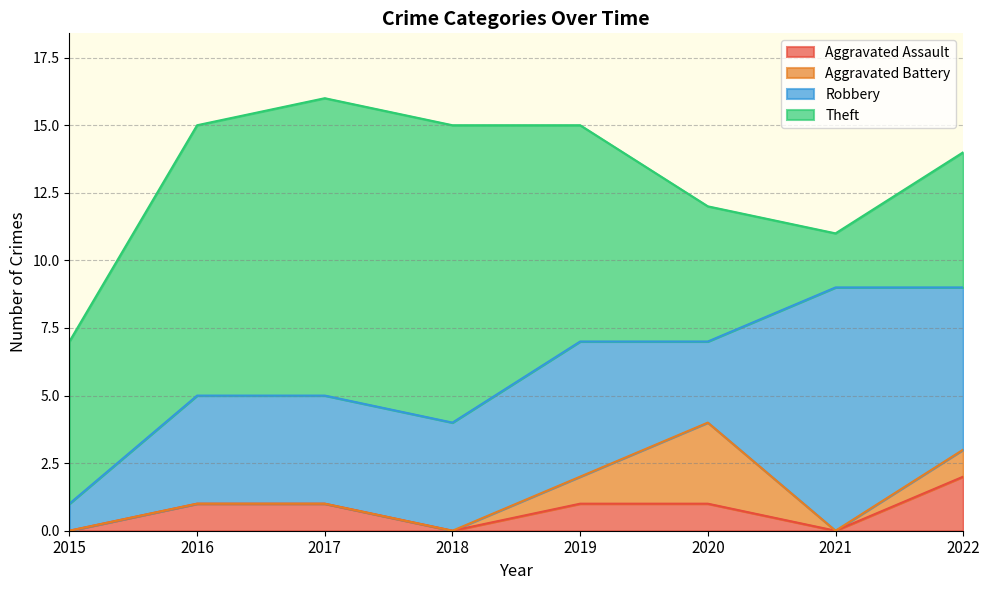

What is the total value across all series at 2017?

16